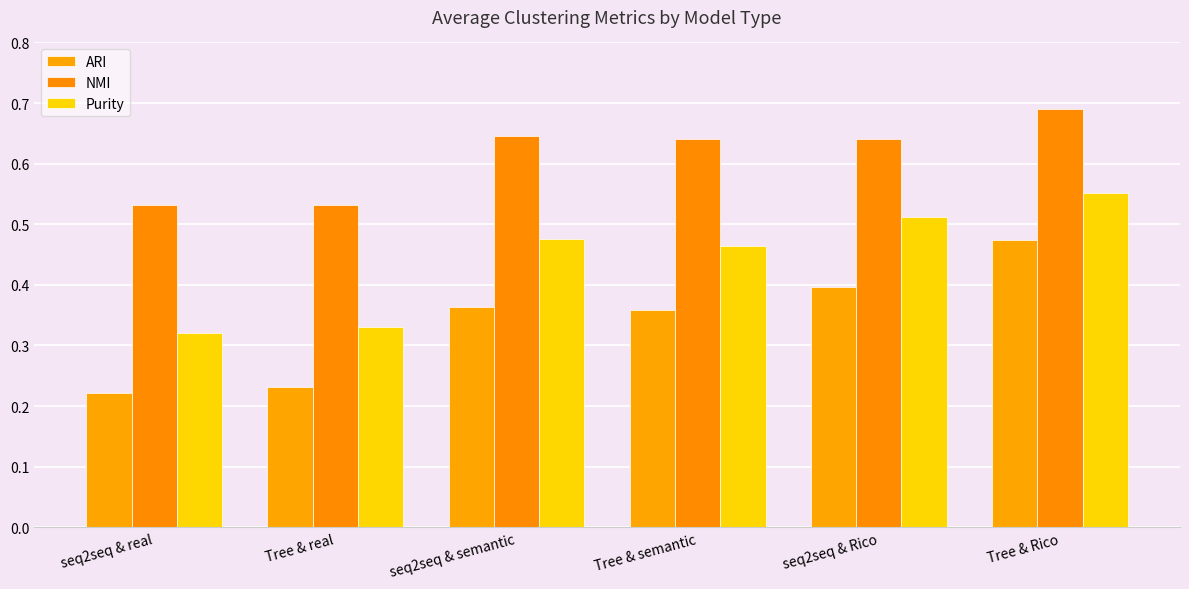

What is the spread (max minus min) of values at seq2seq & real?

0.3